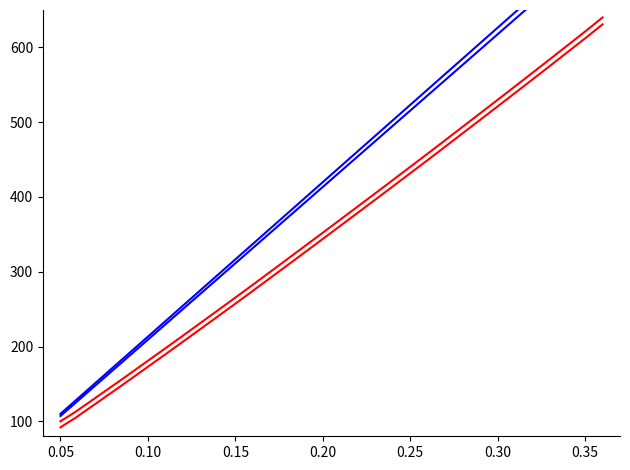

How many distinct data groups are displayed?

4